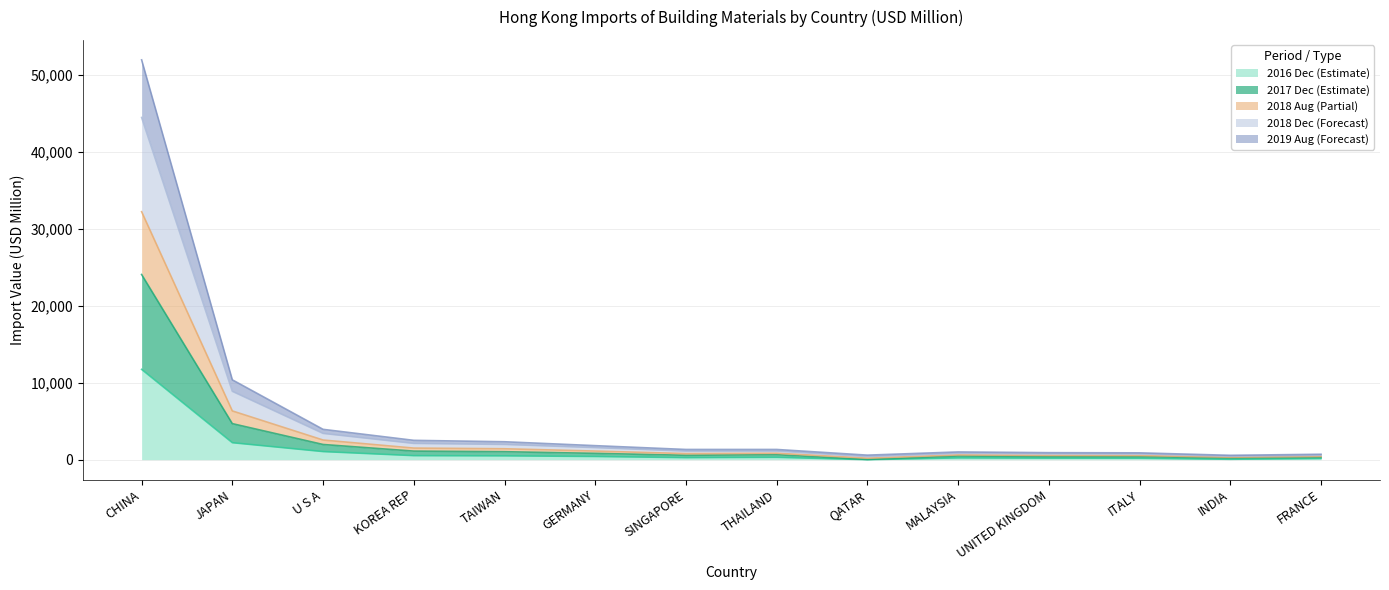

At which category is the sum across all series the highest?

CHINA